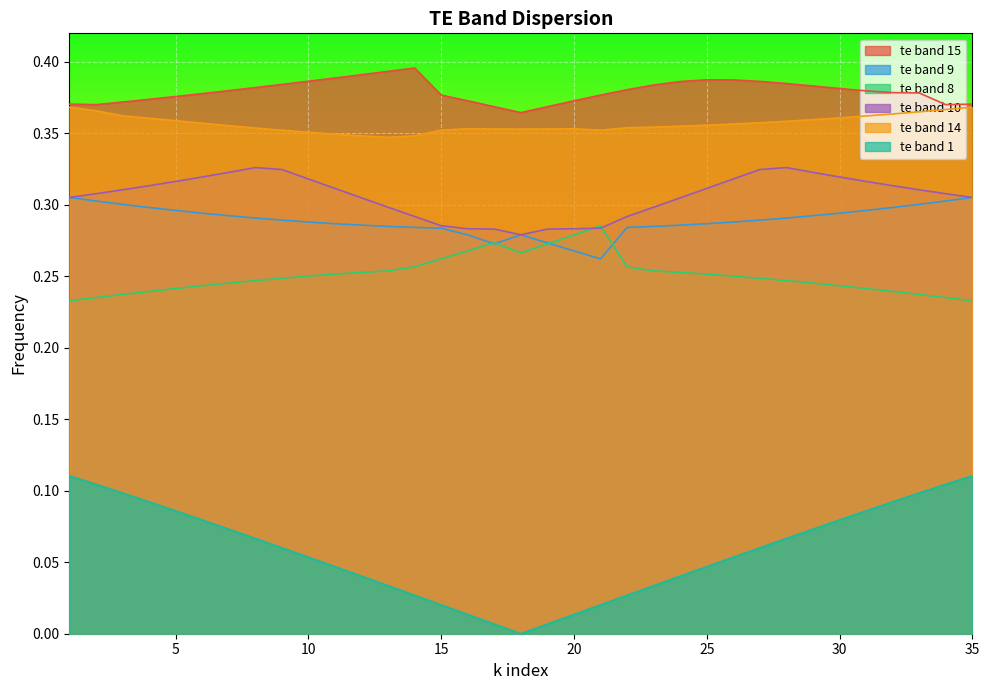

What is the sum of all te band 1 values?

2.0